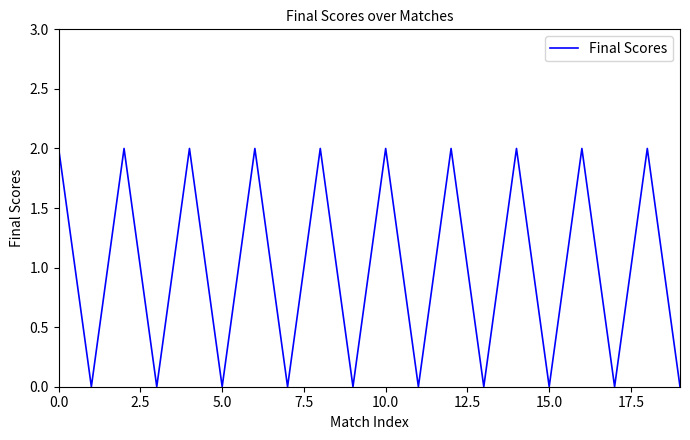

Does the chart display data point markers on the line(s)?

No